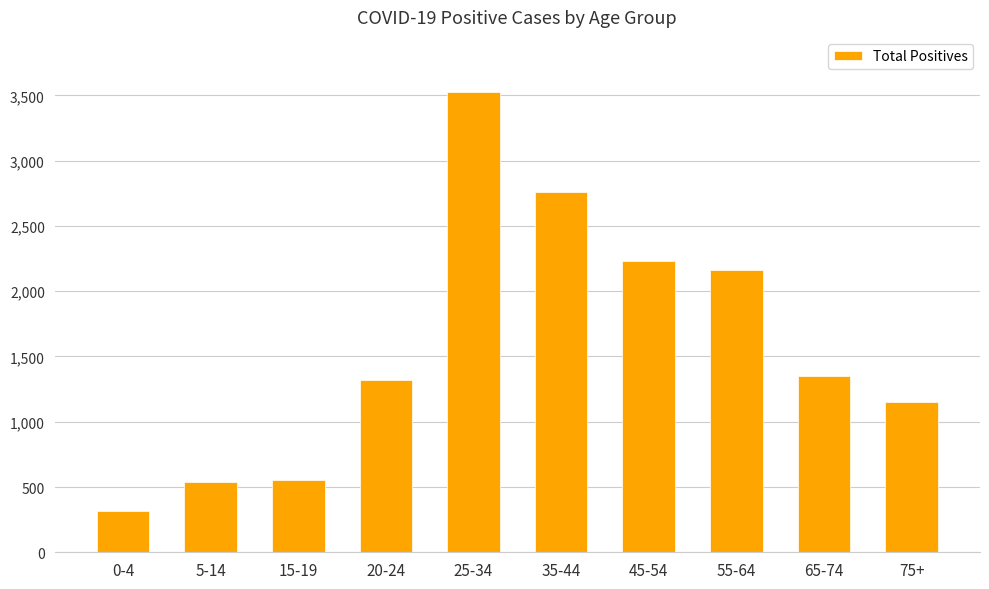

What is the average value?

1590